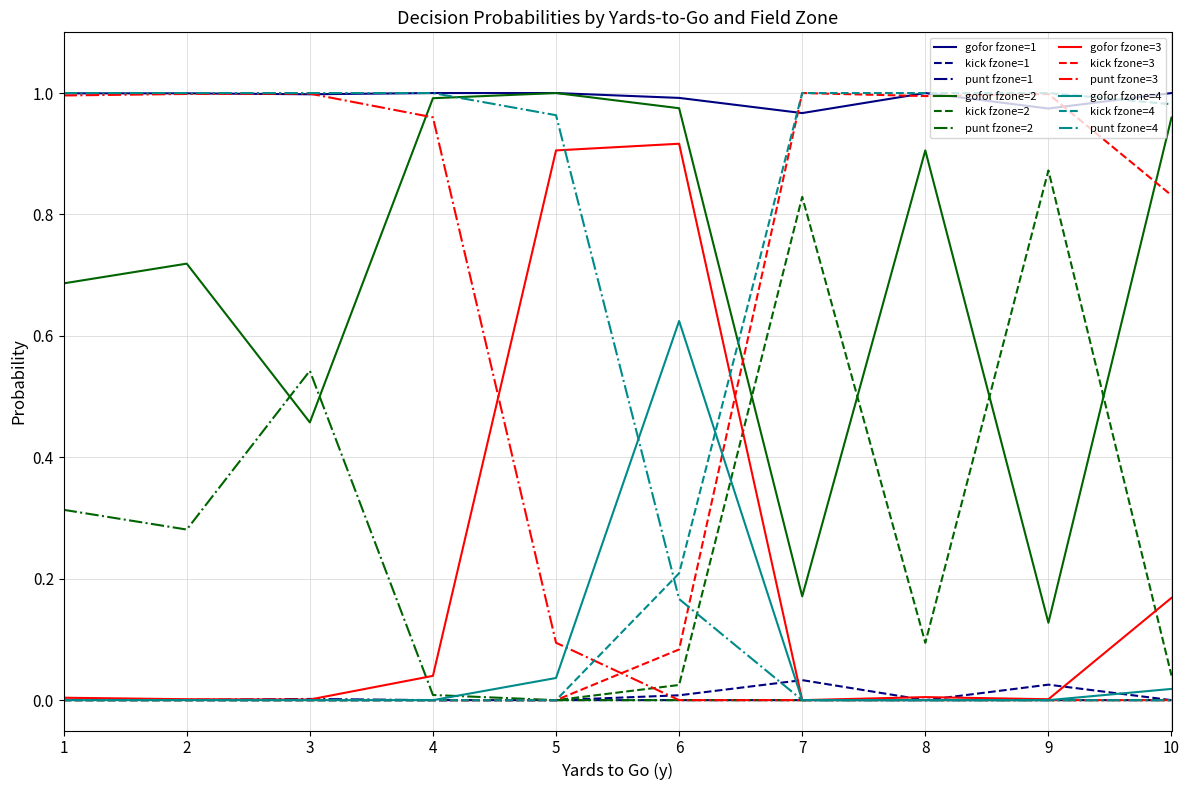

Which series has the largest total across all categories?

gofor fzone=1